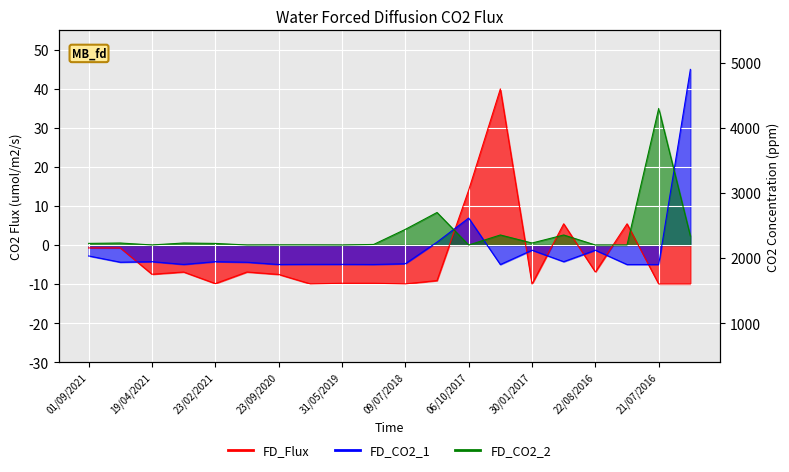

Is the value of FD_Flux at 27/04/2017 greater than the value of FD_CO2_2 at 21/07/2016?

Yes